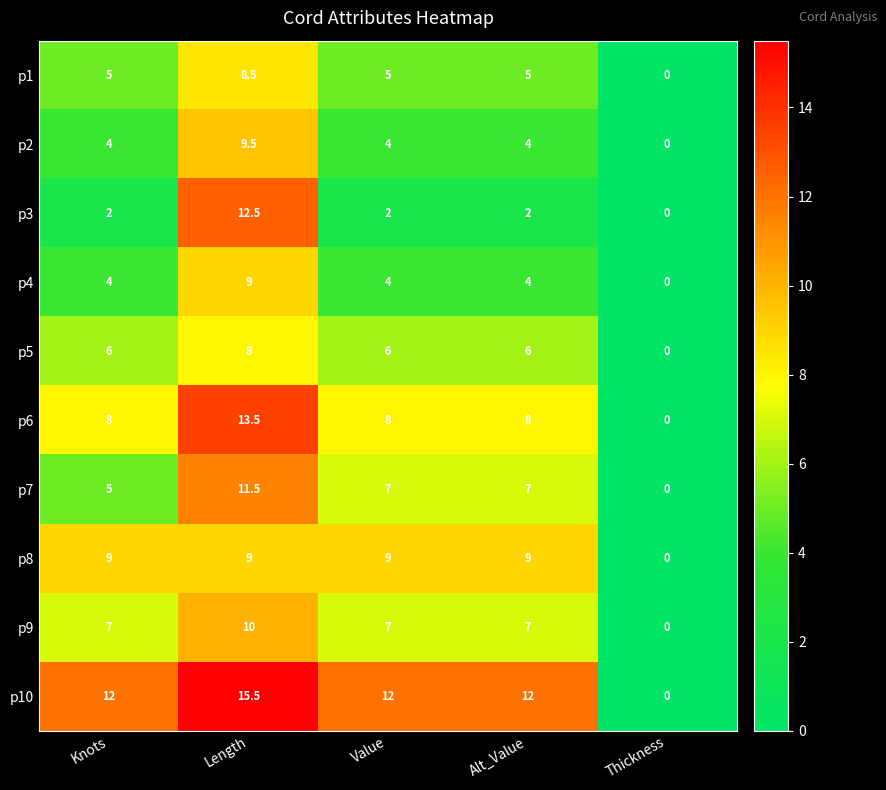

Which label corresponds to the largest value in the chart?

Length